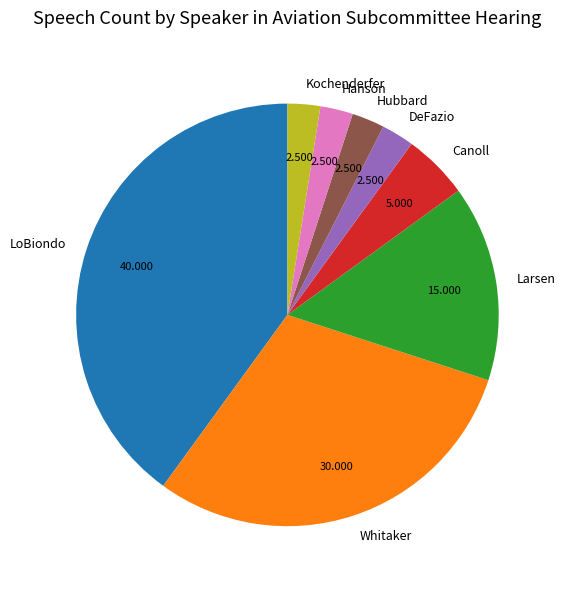

Which category has the biggest portion of the pie?

LoBiondo